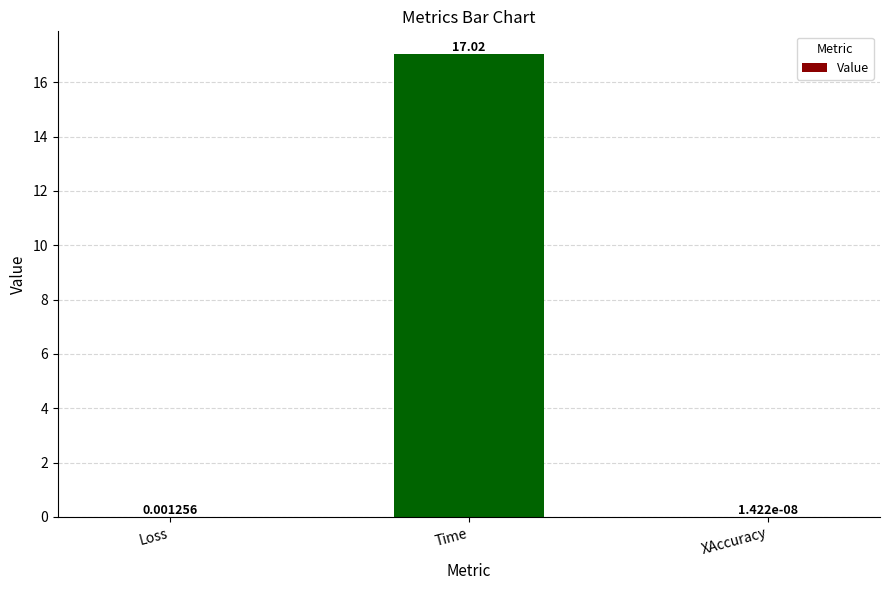

What is the maximum value shown in the chart?

17.0